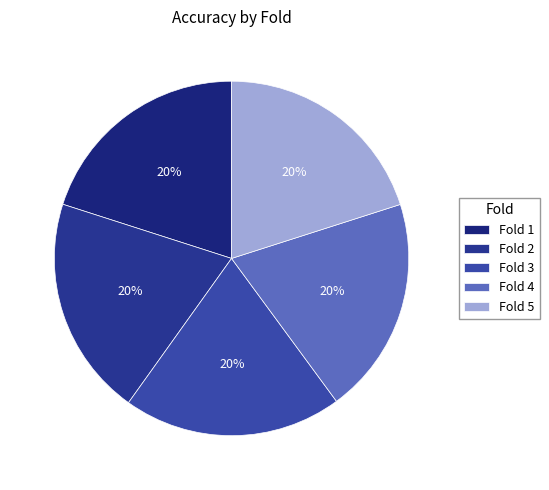

How much of the chart is everything except Fold 3?

80.0%